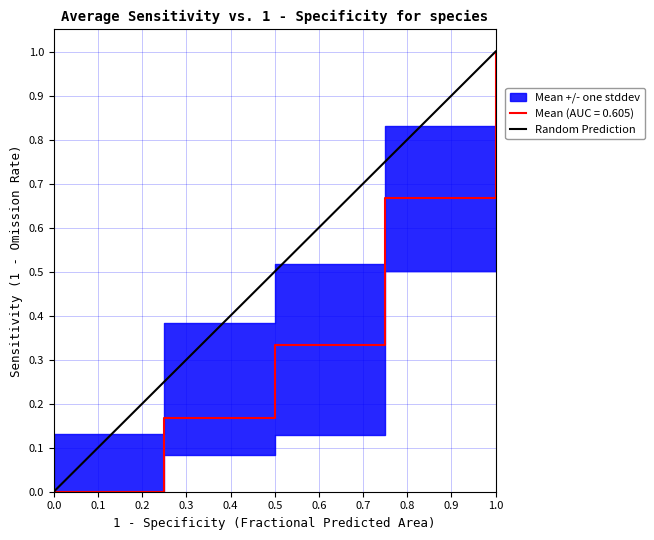

What is the maximum value for Mean (AUC = 0.605)?

1.0